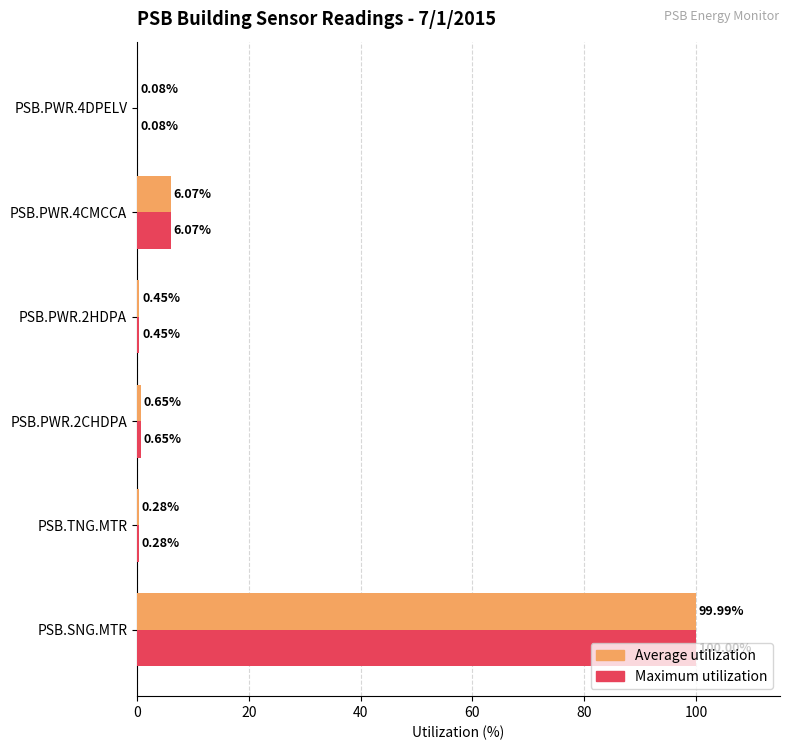

Which series changed the most between PSB.SNG.MTR and PSB.PWR.4DPELV?

Maximum utilization